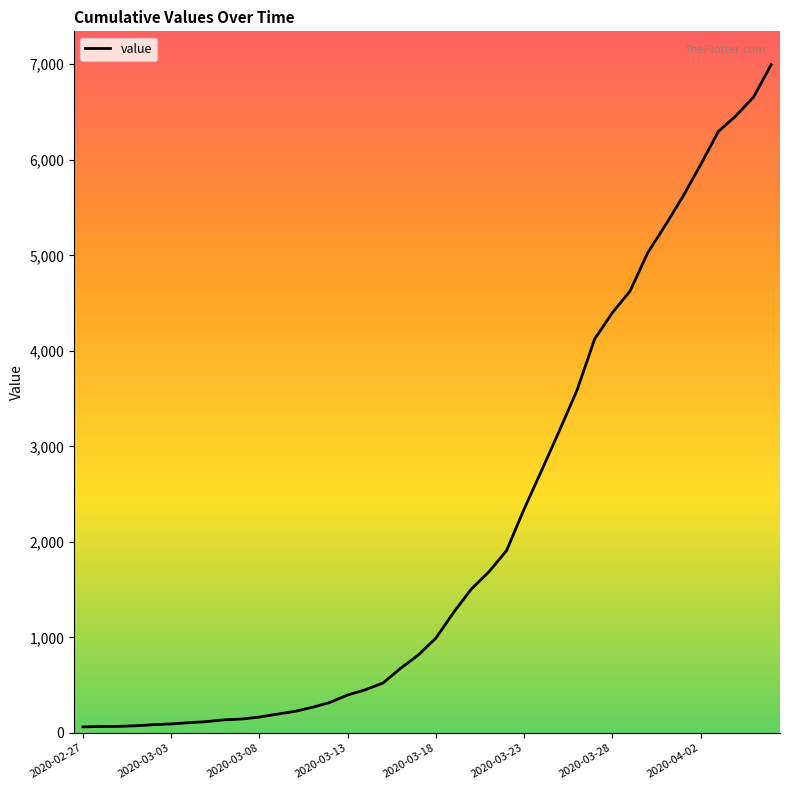

Is it true that the value at 2020-03-23 is 2344?

True